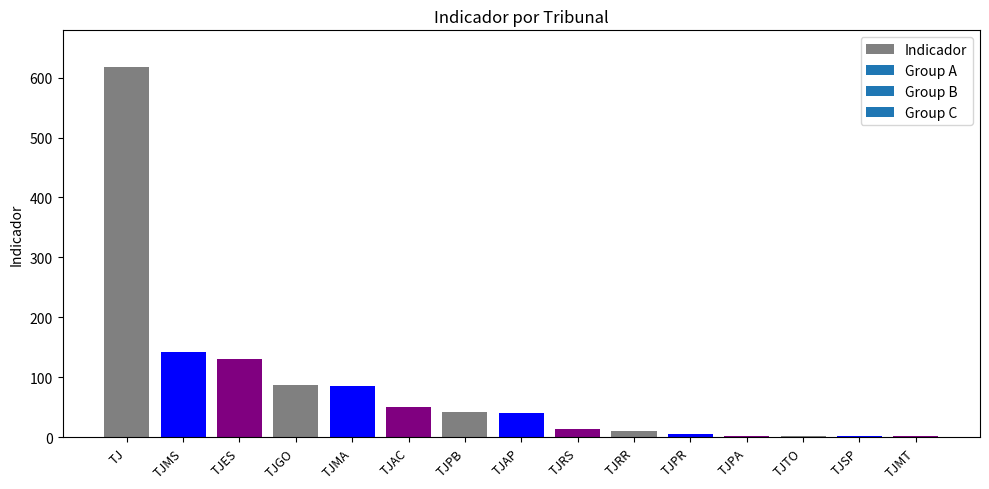

Between TJMT and TJAC, which is larger?

TJAC